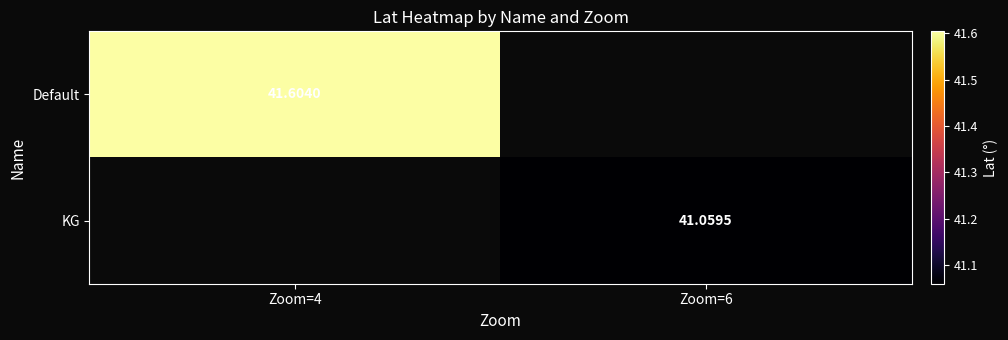

List the series in order of their peak value, highest first.

Default, KG